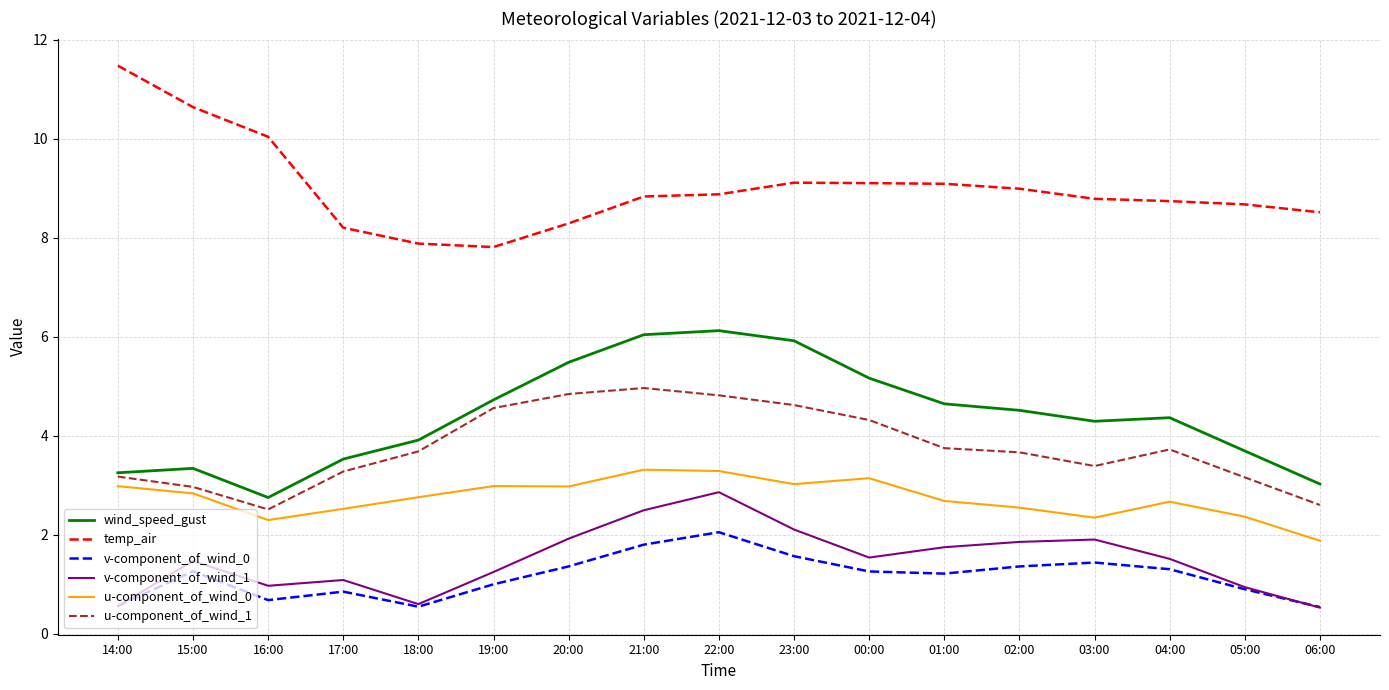

True or false: u-component_of_wind_1 has a value of 3.7 at 18:00.

True